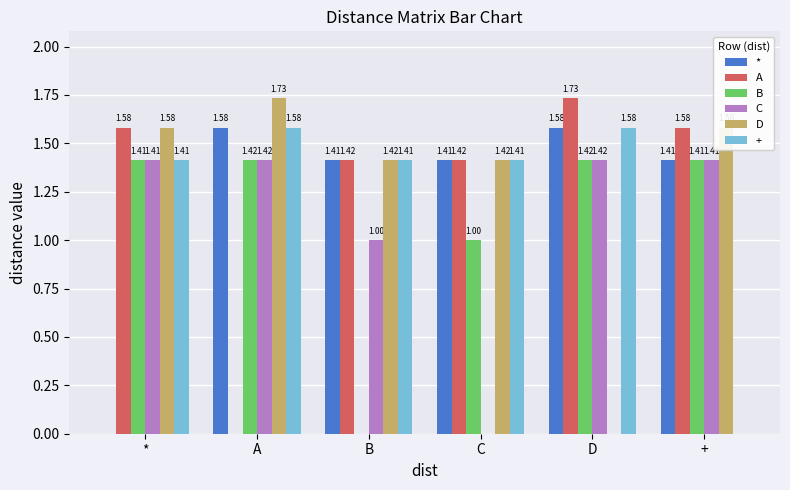

How many distinct data groups are displayed?

6